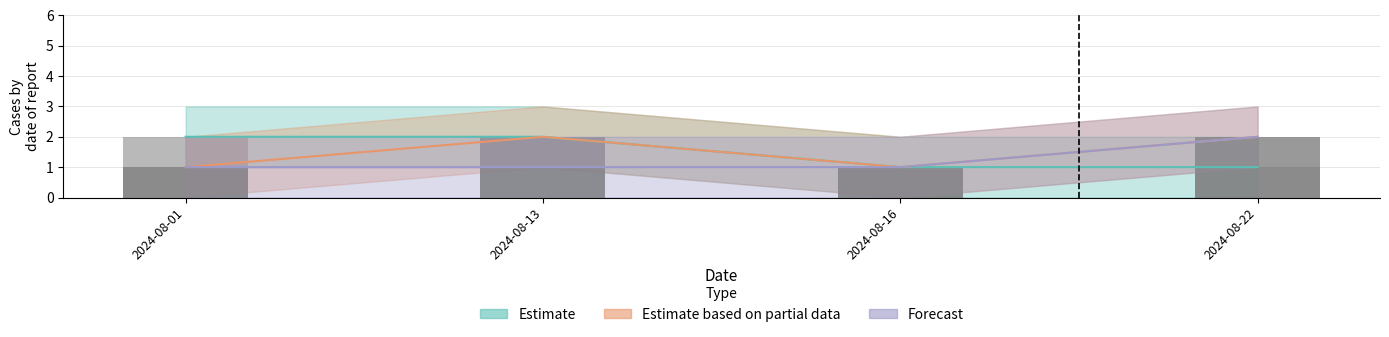

Reading right to left, transcribe all the data shown in this chart.

Estimate: 1	1	2	2
Estimate based on partial data: 2	1	2	1
Forecast: 2	1	1	1